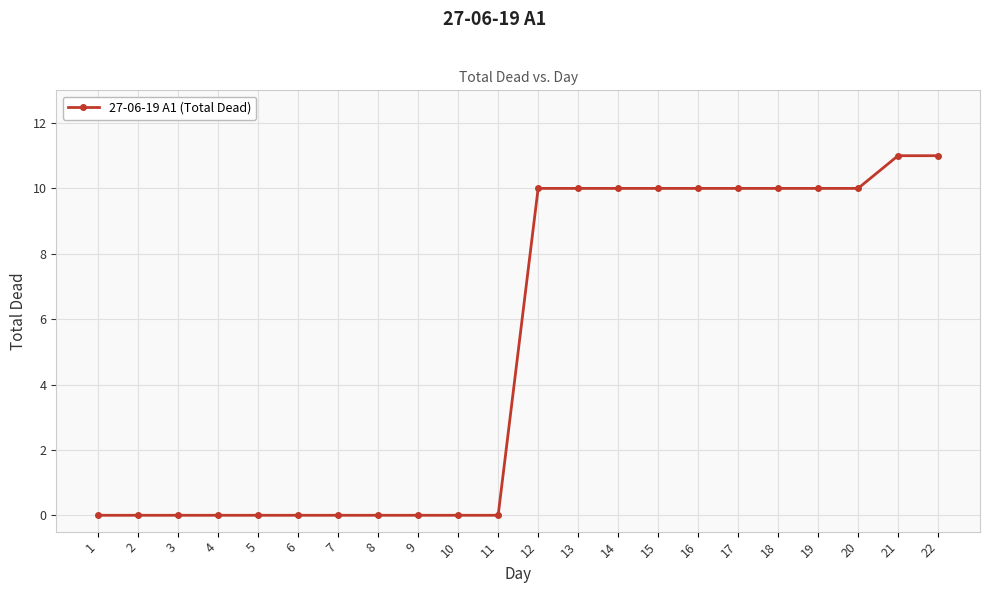

Is it true that the value at 4 is 0?

True